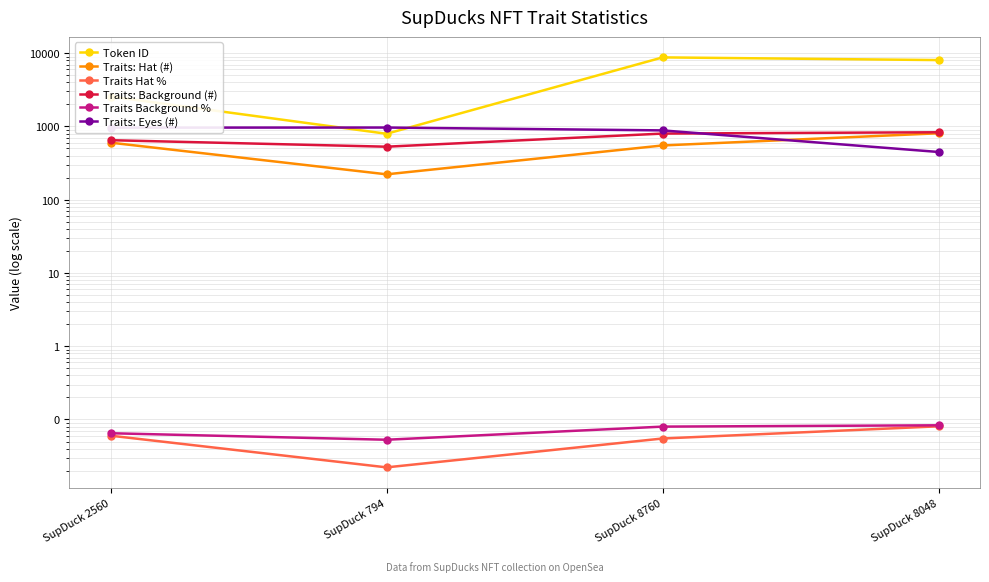

At which label does Token ID reach its minimum?

SupDuck 794